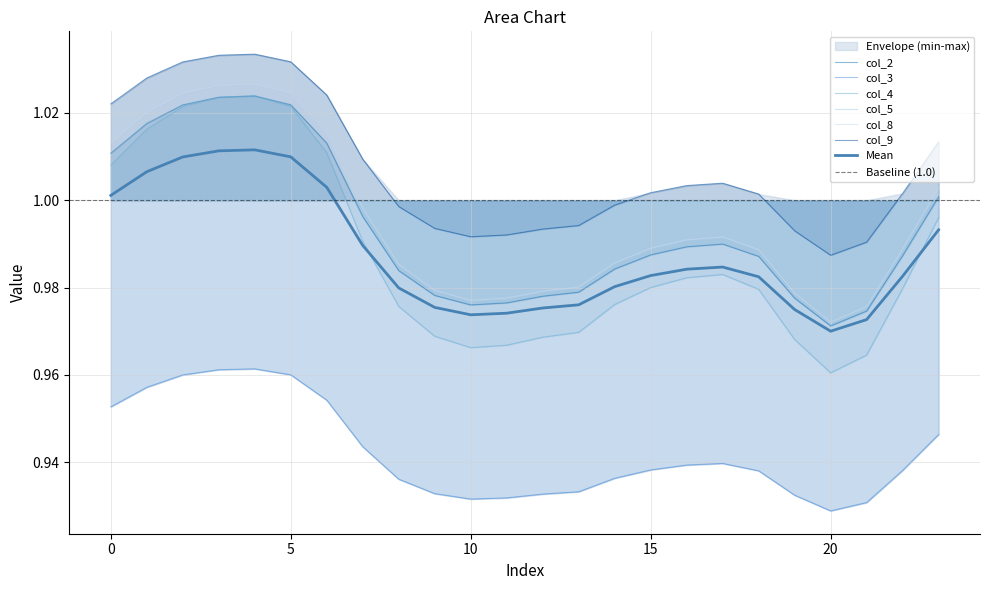

What is the minimum value shown in the chart?

0.9